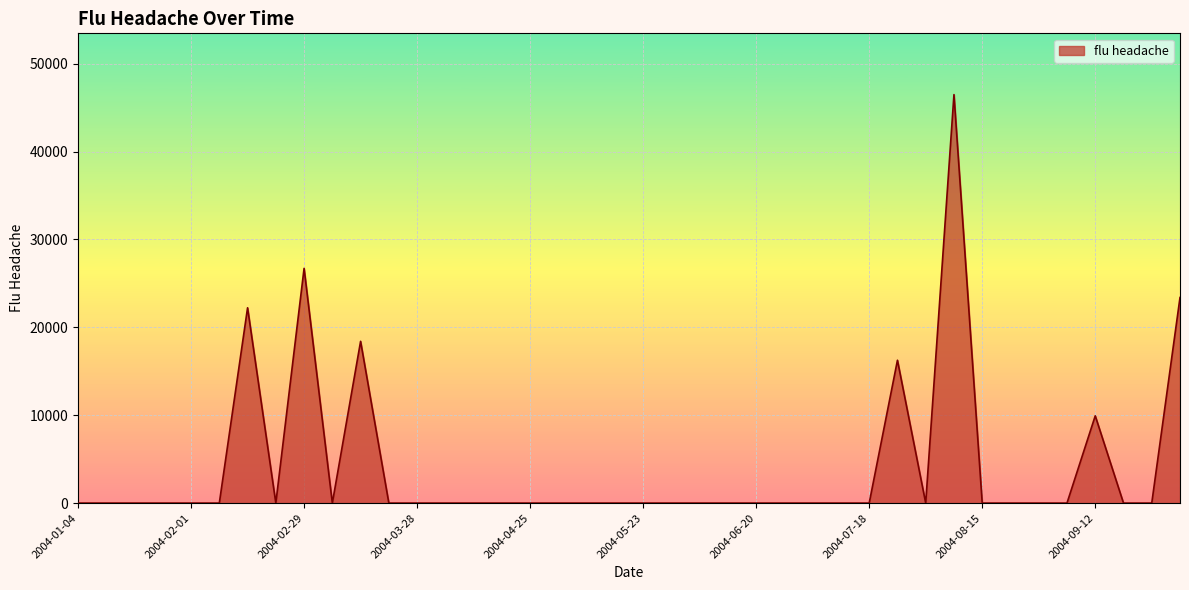

What is the greatest value displayed?

46487.4